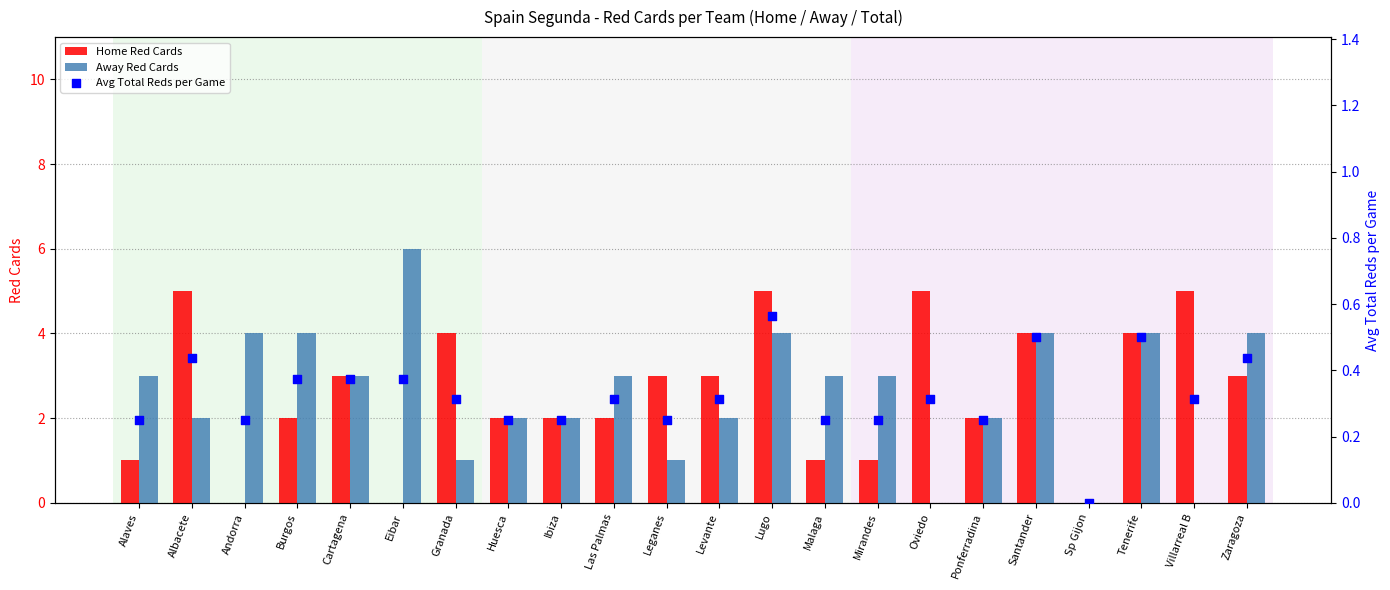

At which category is the sum across all series the highest?

Lugo